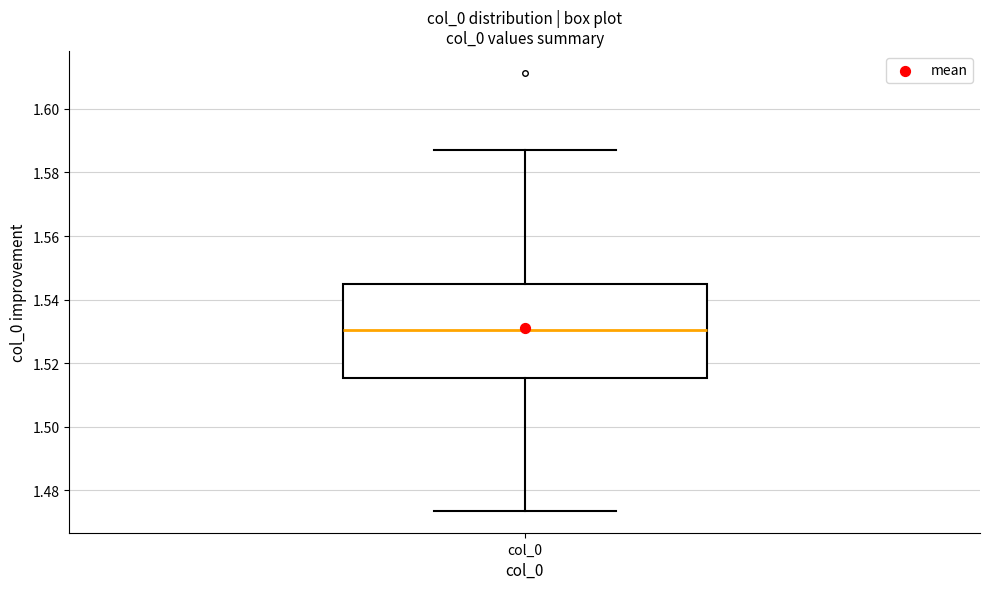

Read this box plot against the y-axis: the position of the median line, the range covered by the box, and the ends of both whiskers. The values are not printed on the chart, so give them approximately, as read against the axis.

median 1.530, box 1.516 to 1.544, whiskers 1.474 to 1.588